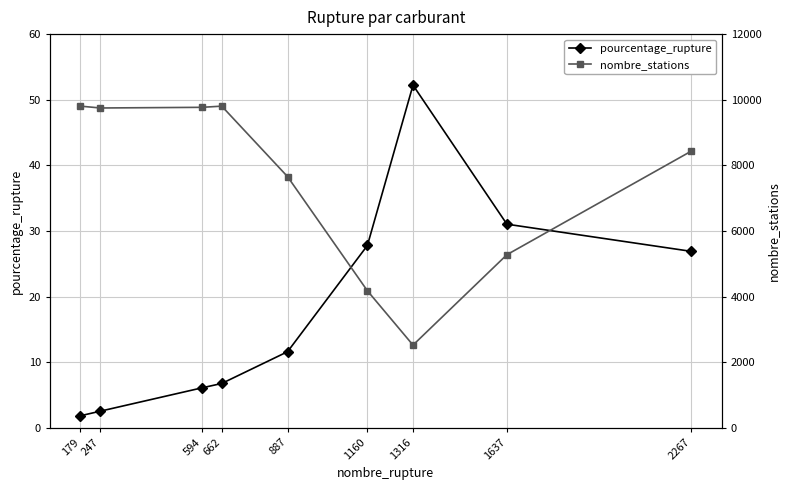

In nombre_stations, how many points are higher than both neighbors (excluding endpoints)?

1